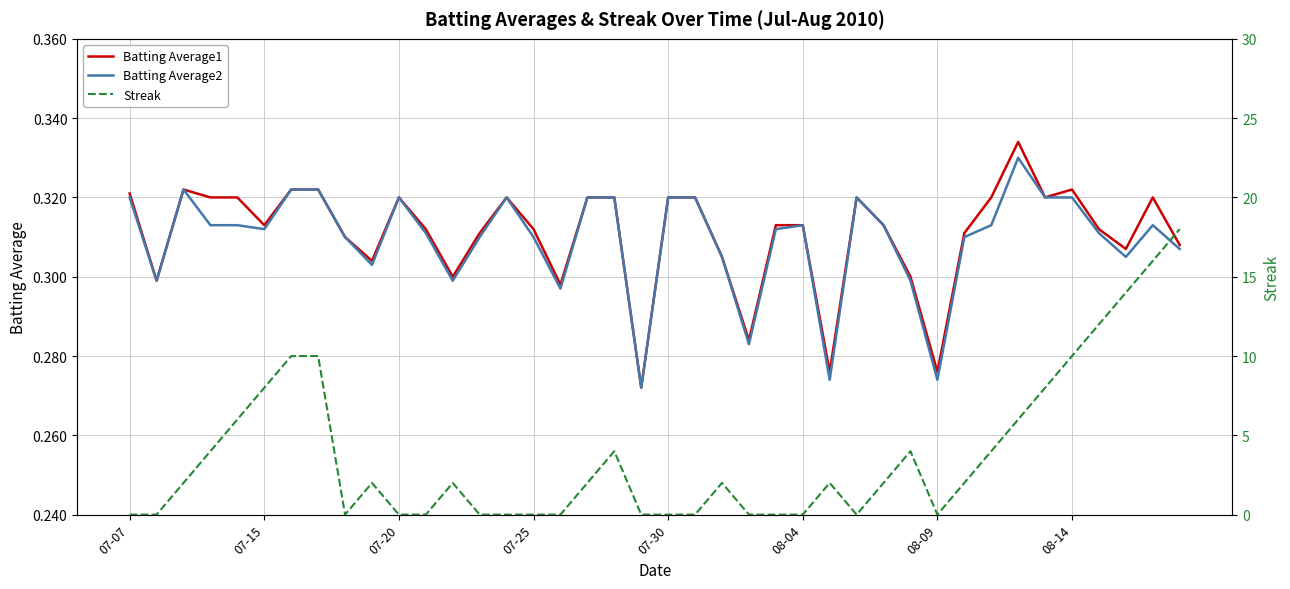

What is the sum of the Batting Average1 values at 38 and 07-20?

0.6